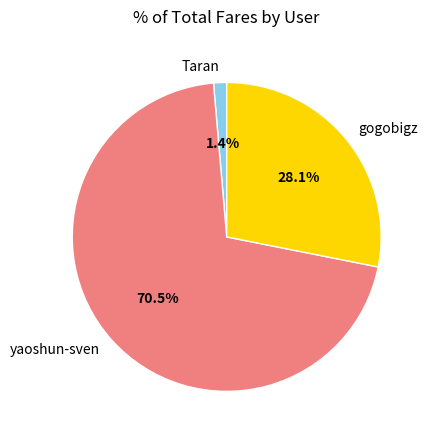

Rank the categories by value from highest to lowest.

yaoshun-sven, gogobigz, Taran